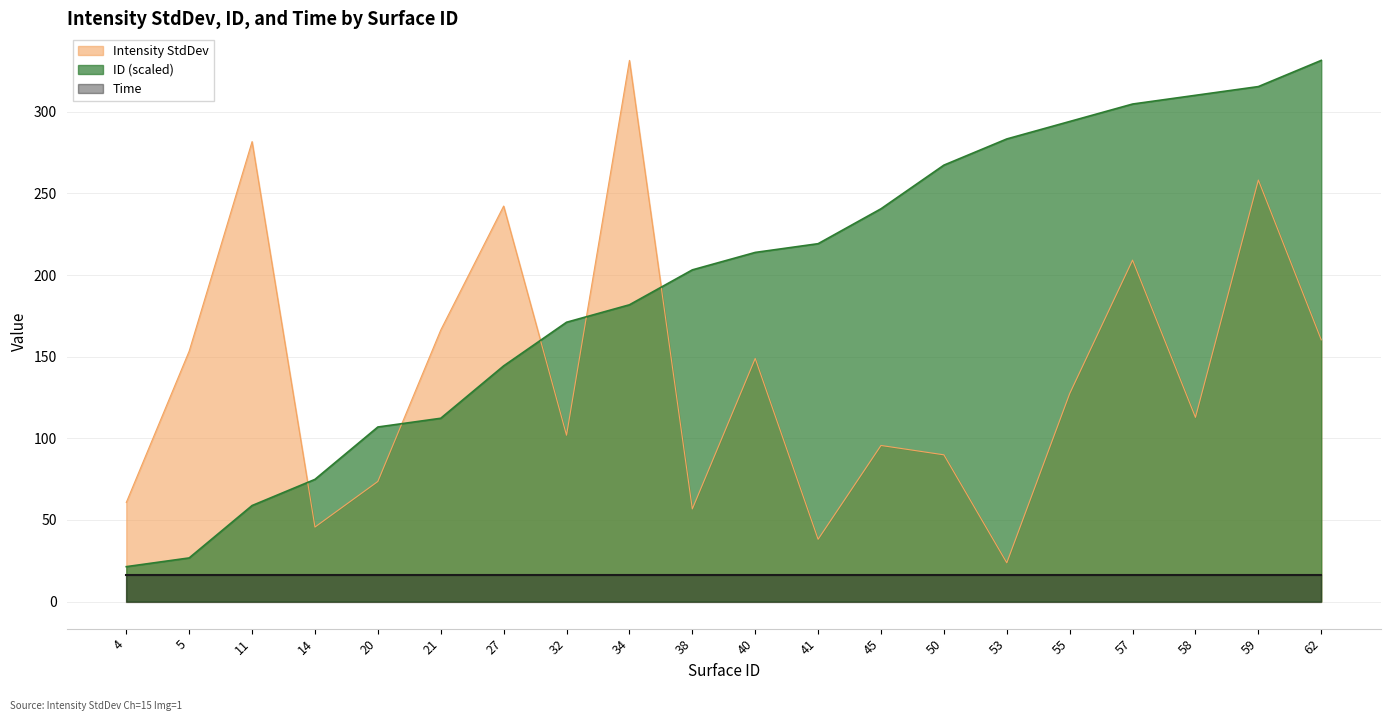

Between 41 and 27, which is larger?

27